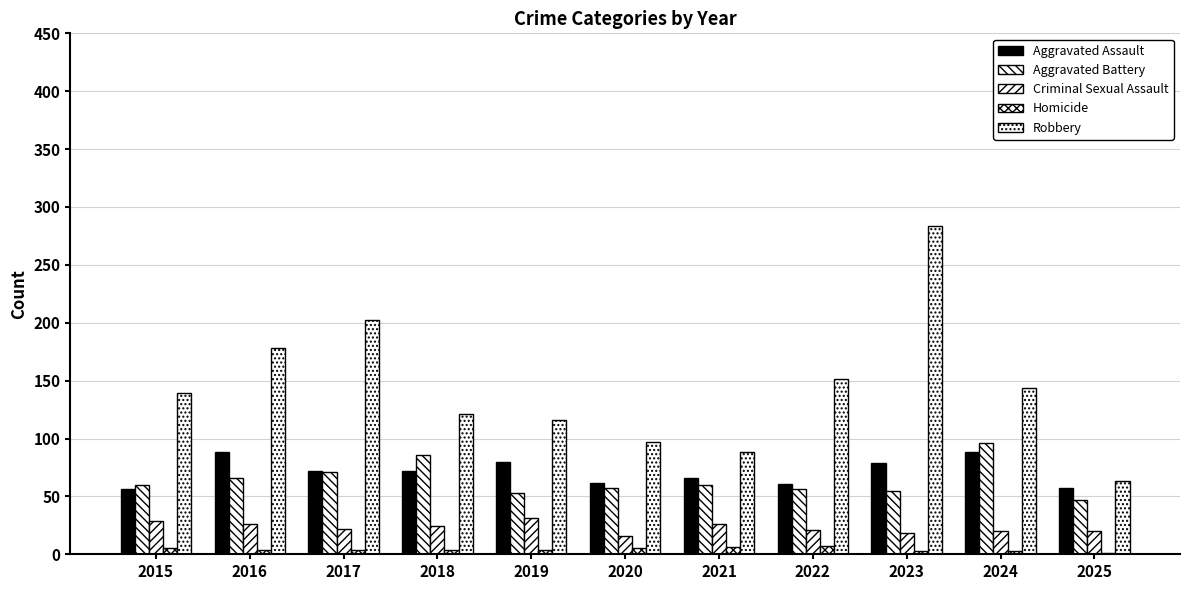

Are the bars horizontal?

No